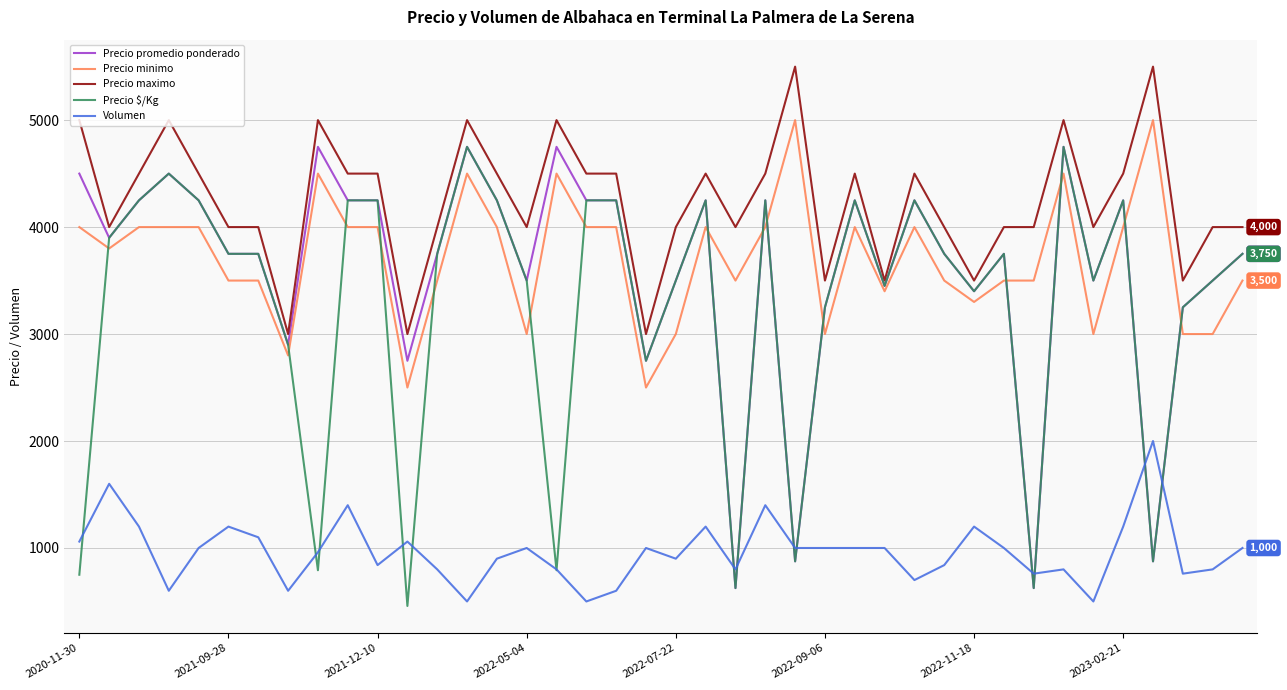

True or false: Precio maximo and Volumen cross at least once.

False